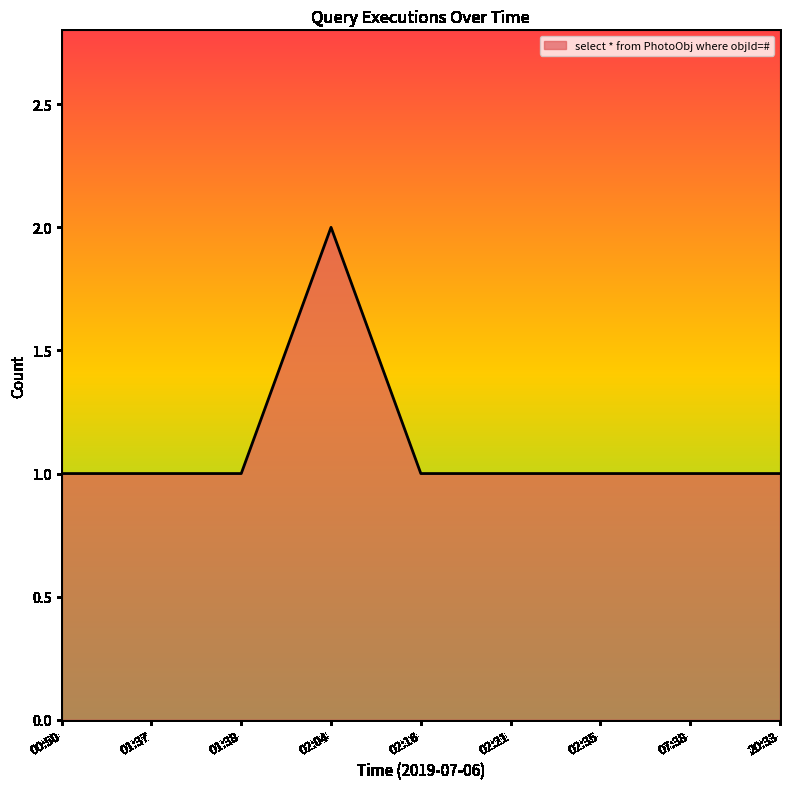

How many values are between 1 and 2?

9